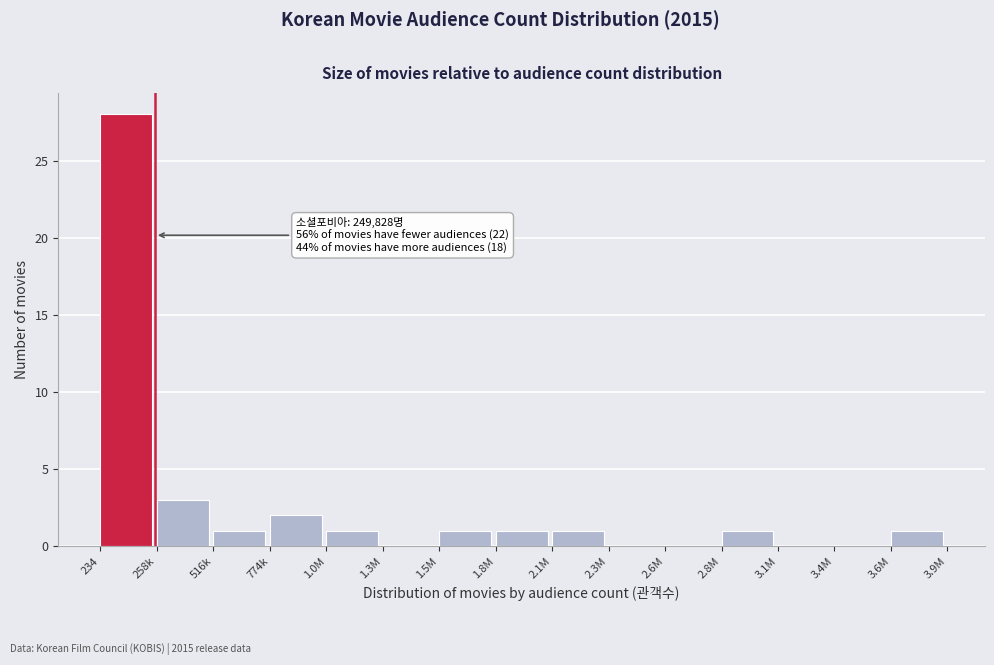

Reading right to left, extract all data points from this chart.

3.6M=1	3.4M=0	3.1M=0	2.8M=1	2.6M=0	2.3M=0	2.1M=1	1.8M=1	1.5M=1	1.3M=0	1.0M=1	774k=2	516k=1	258k=3	234=28